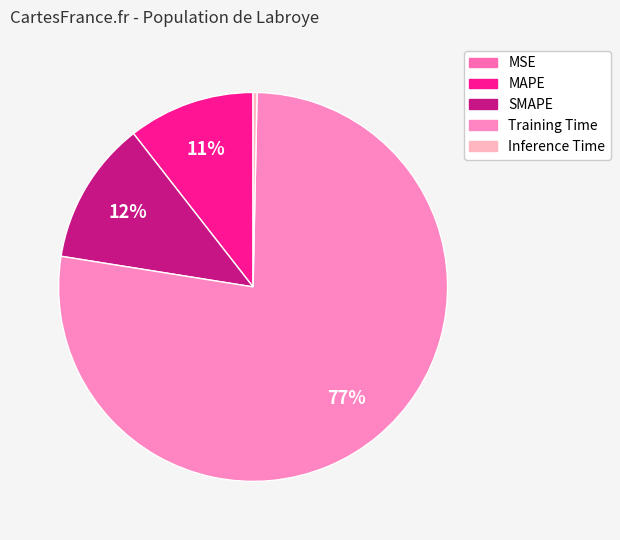

To the nearest percent, what is the combined percentage of Inference Time and Training Time?

78%